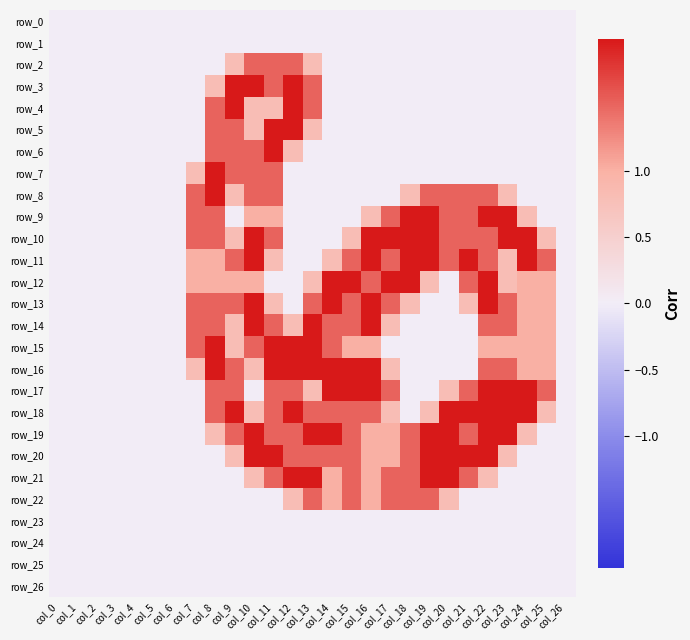

What is the maximum value for row_13?

2.0